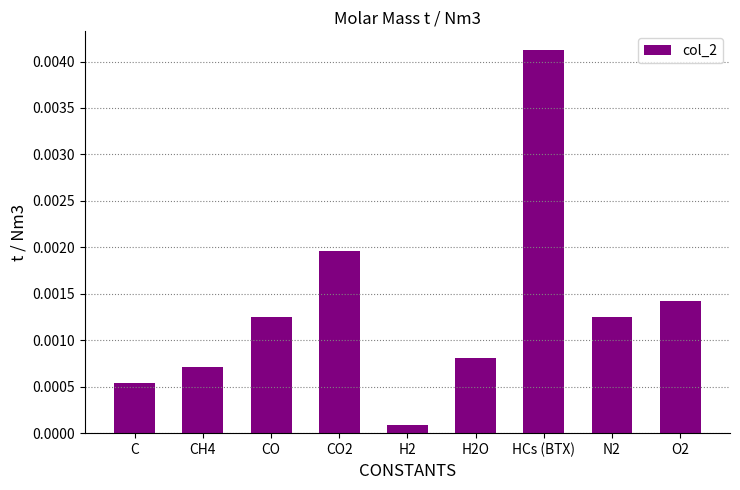

What position from the left is N2?

8